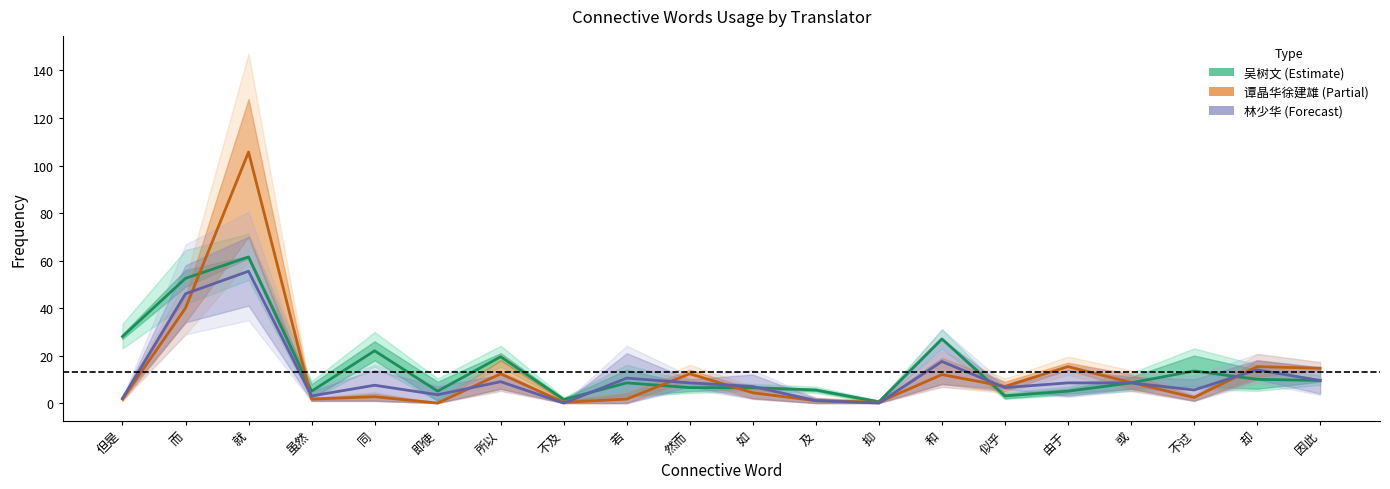

Where is the first local maximum for 谭晶华徐建雄 (Partial)?

就